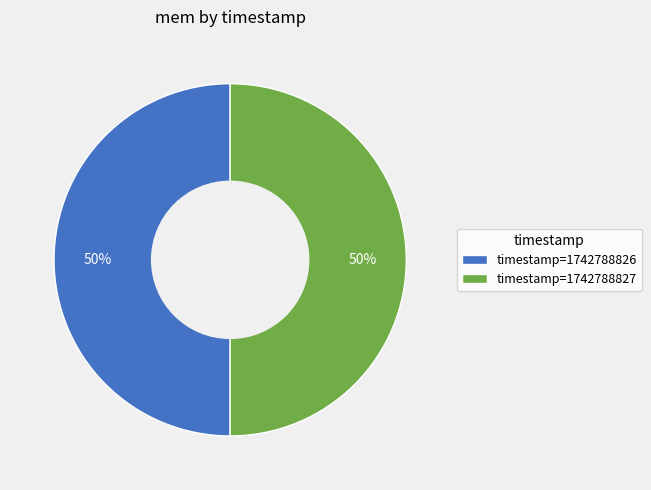

The timestamp=1742788827 slice represents 50% of the pie. True or false?

True